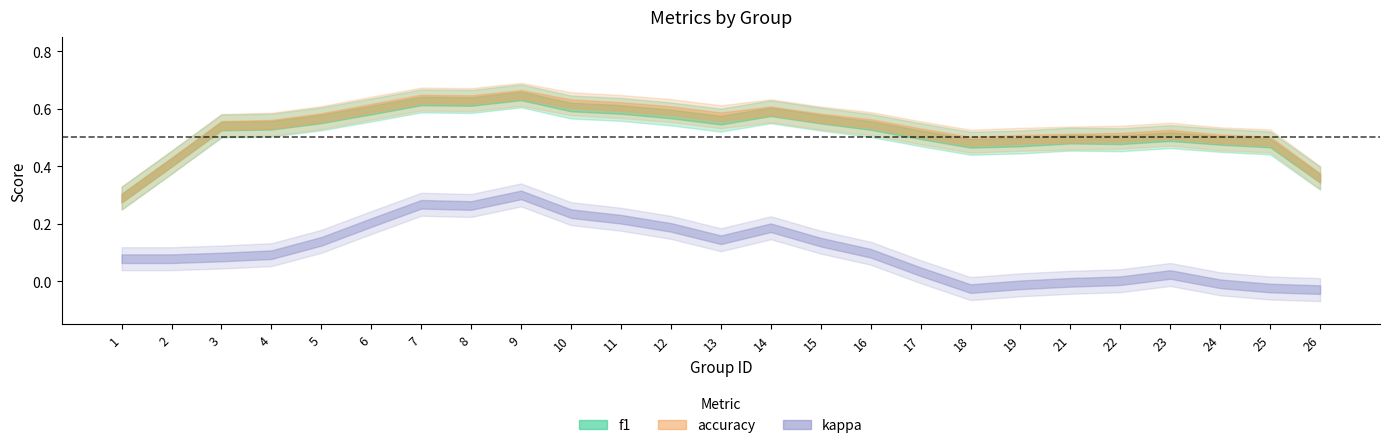

At how many categories does at least one series exceed 0?

25